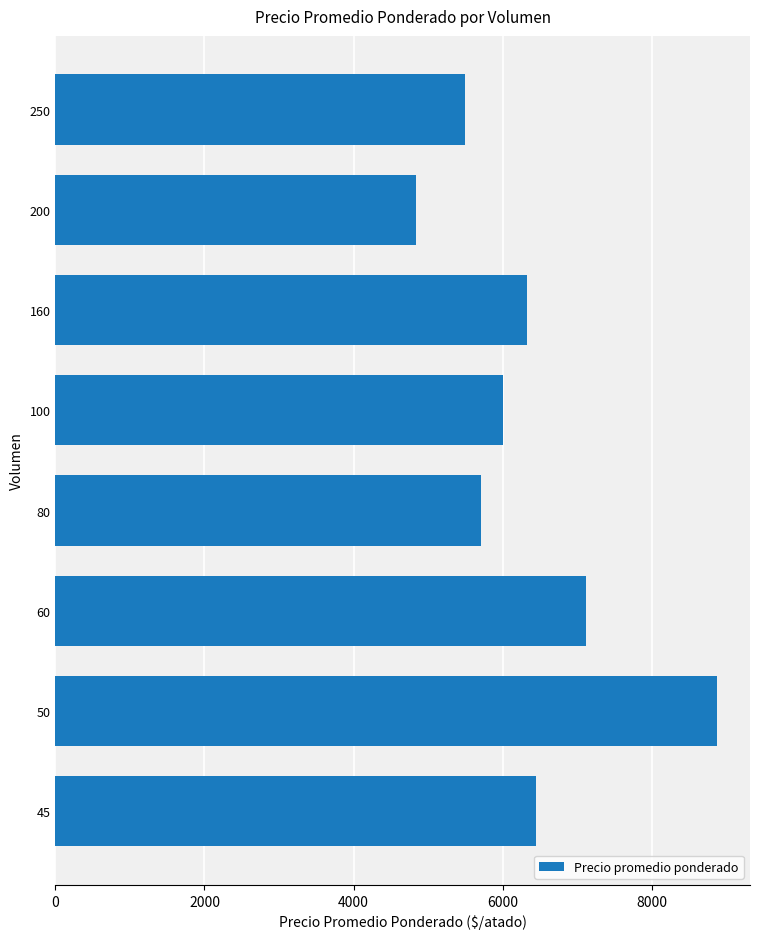

How many categories are shown in the chart?

8